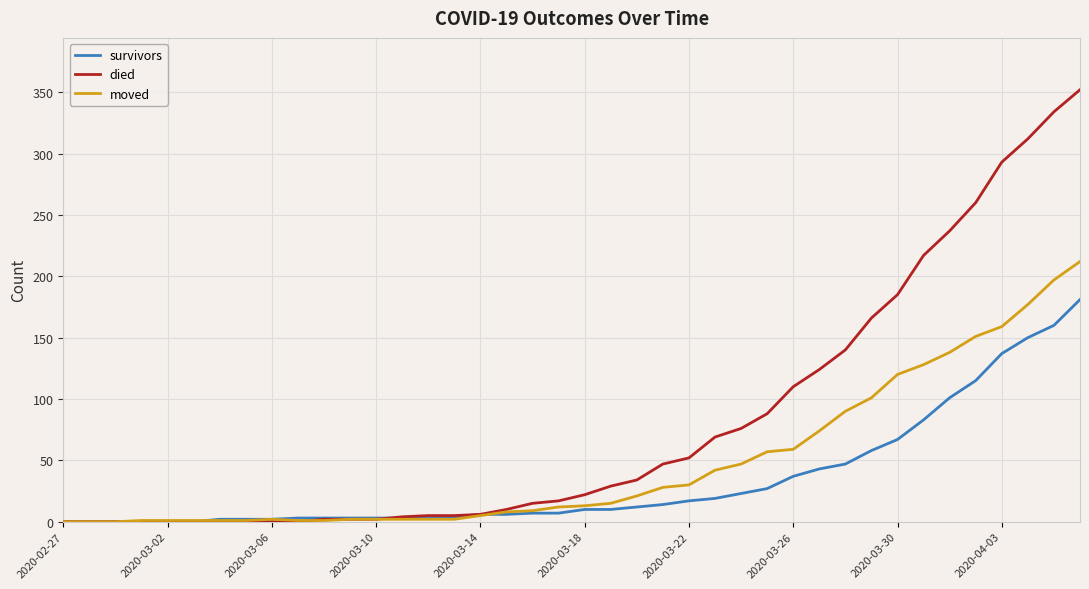

Which series has the largest range (max minus min)?

died